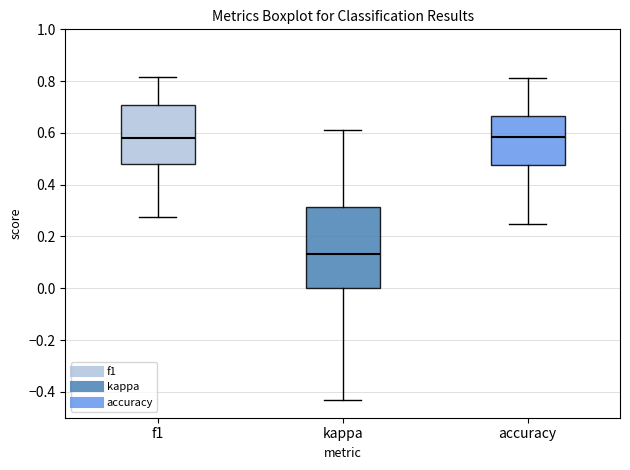

Which box has the lowest median line?

kappa